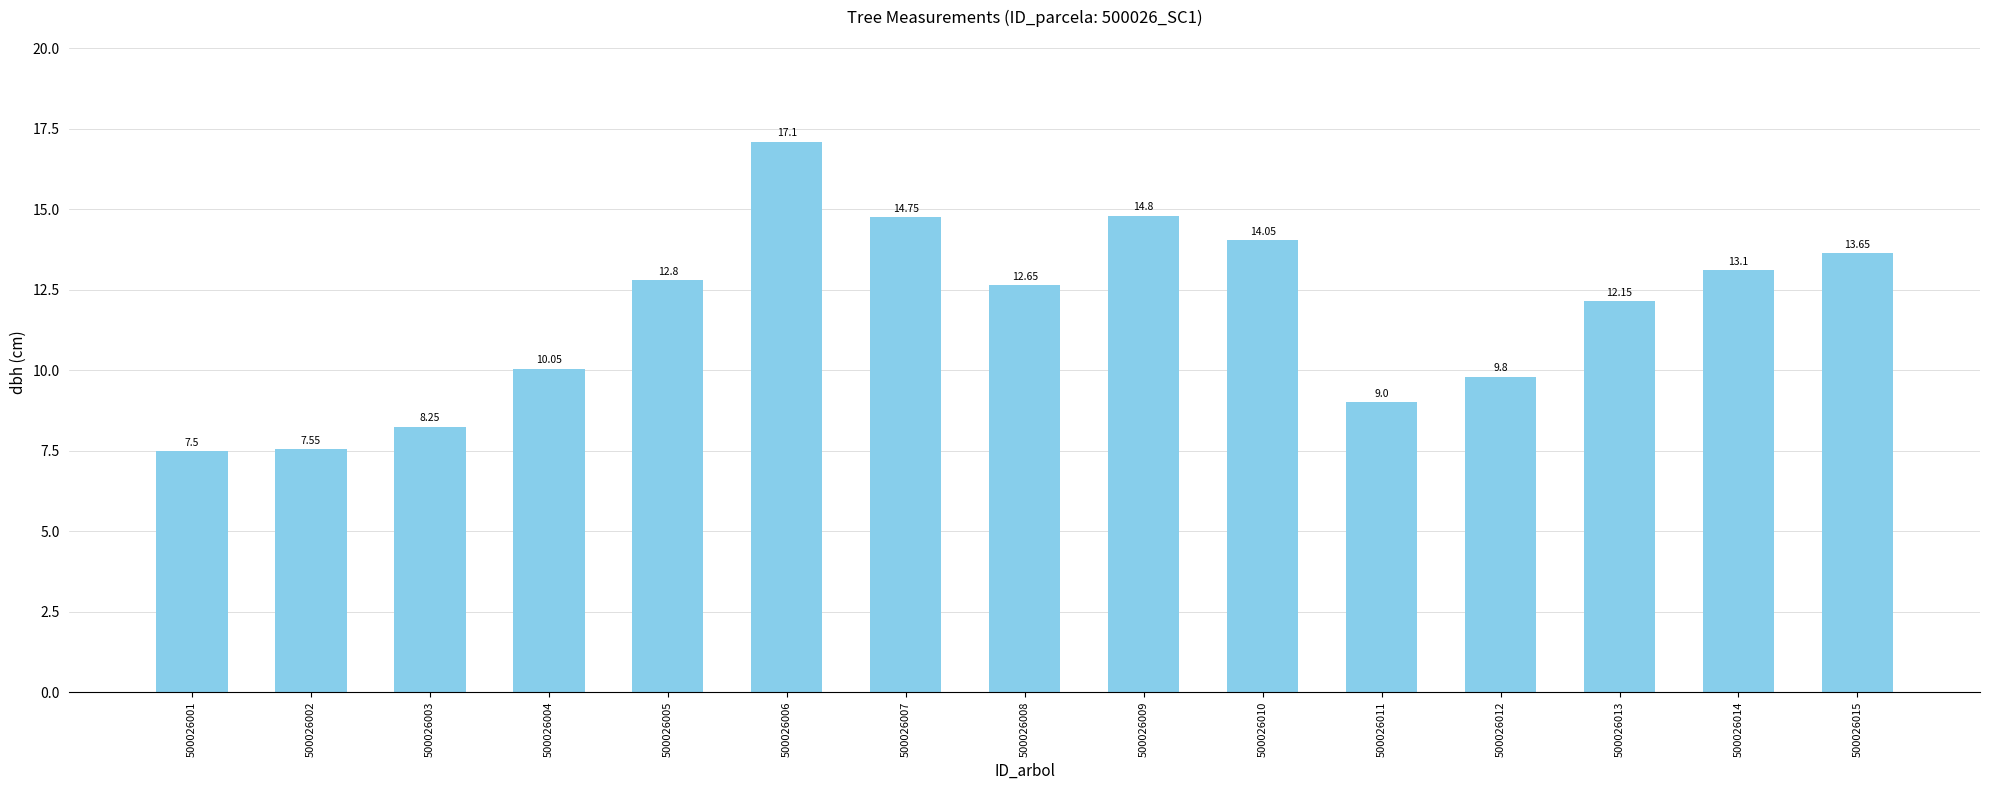

At which label does the data first exceed 12?

500026005